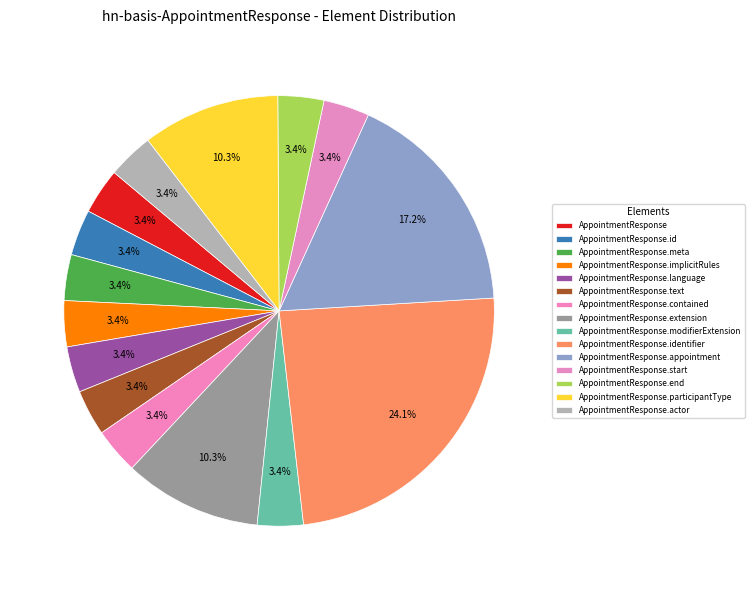

Which category has the biggest portion of the pie?

AppointmentResponse.identifier